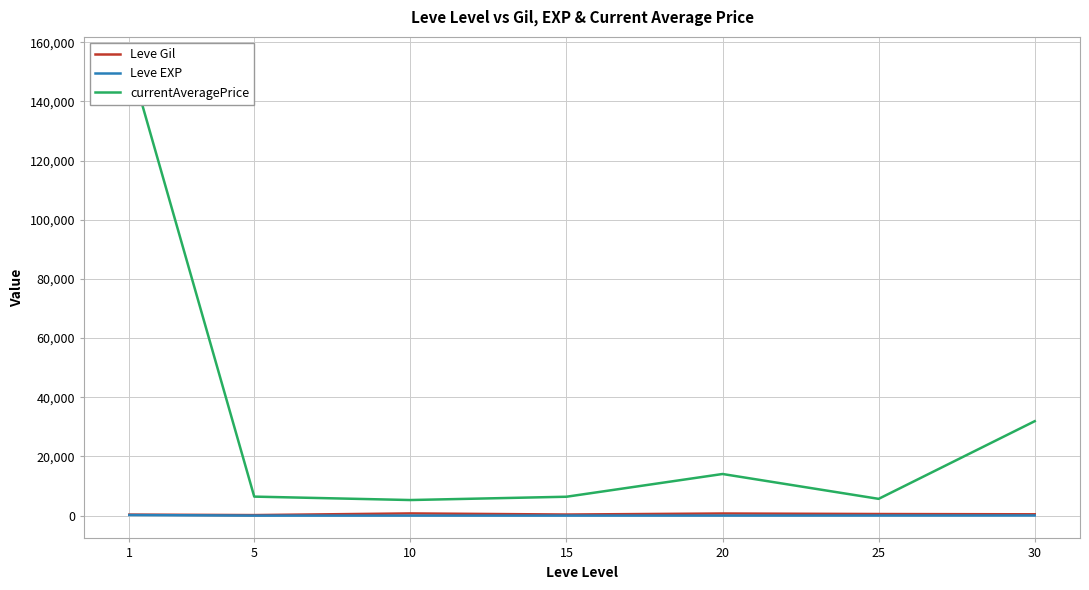

Which series has the largest range (max minus min)?

currentAveragePrice